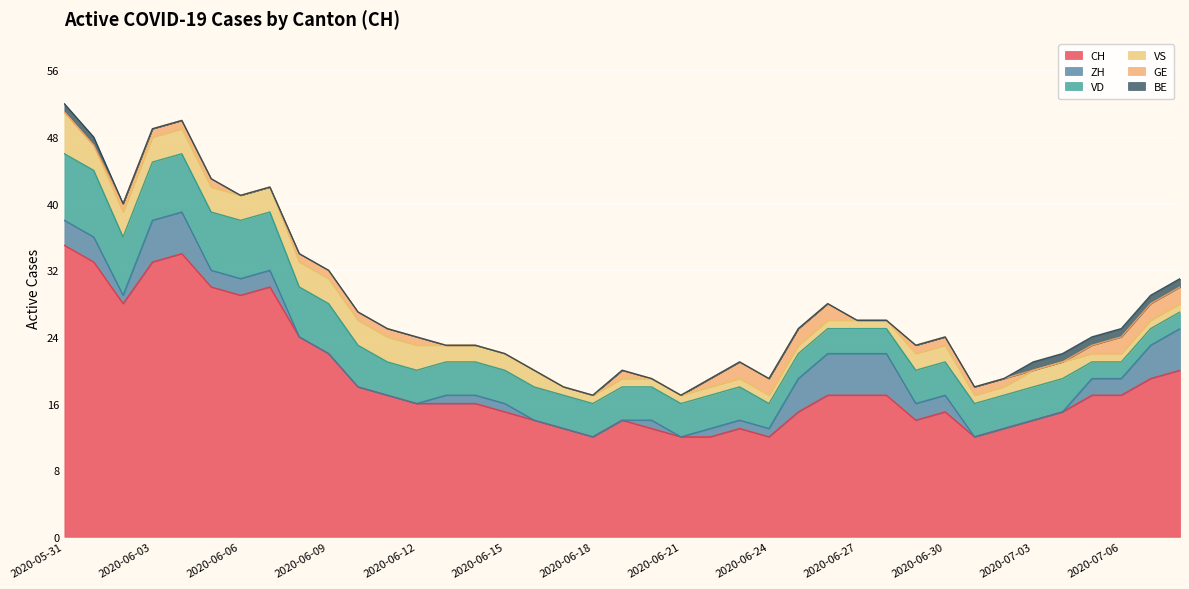

Which series ends up on top after the final intersection of GE and VS?

VS